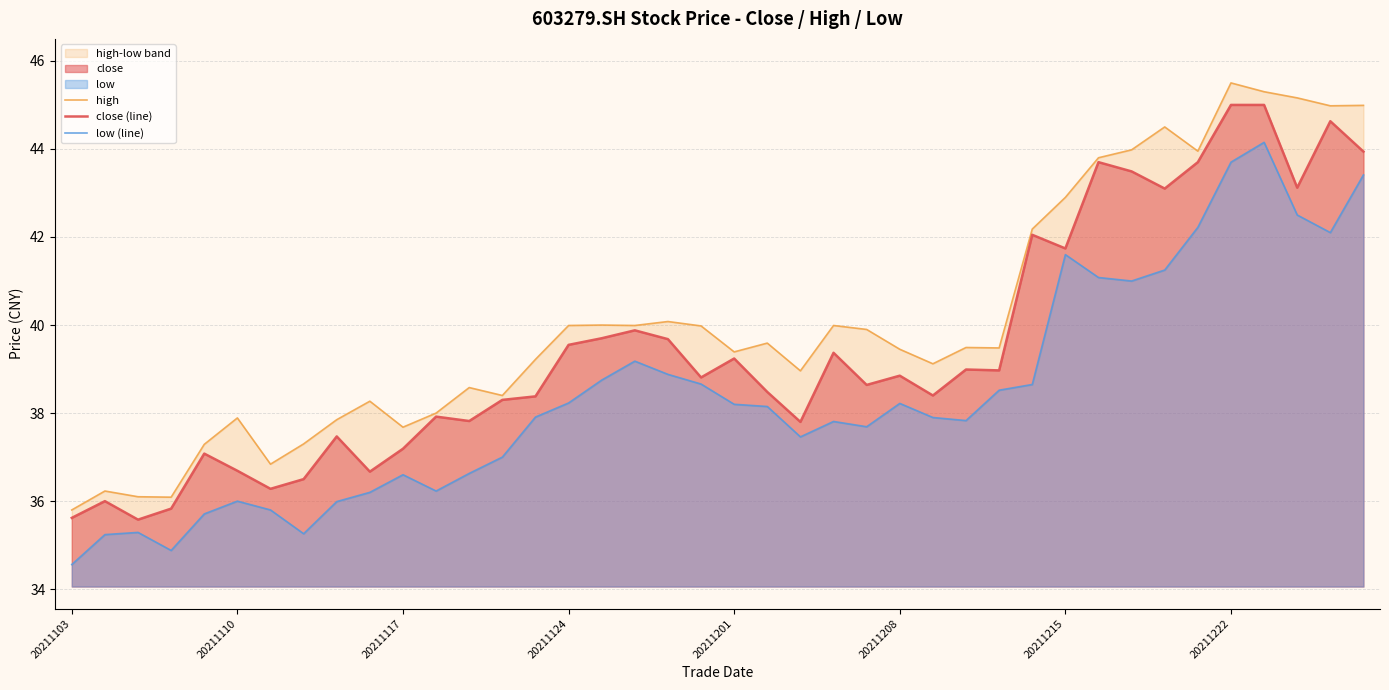

How many data points in high are less than 39?

15